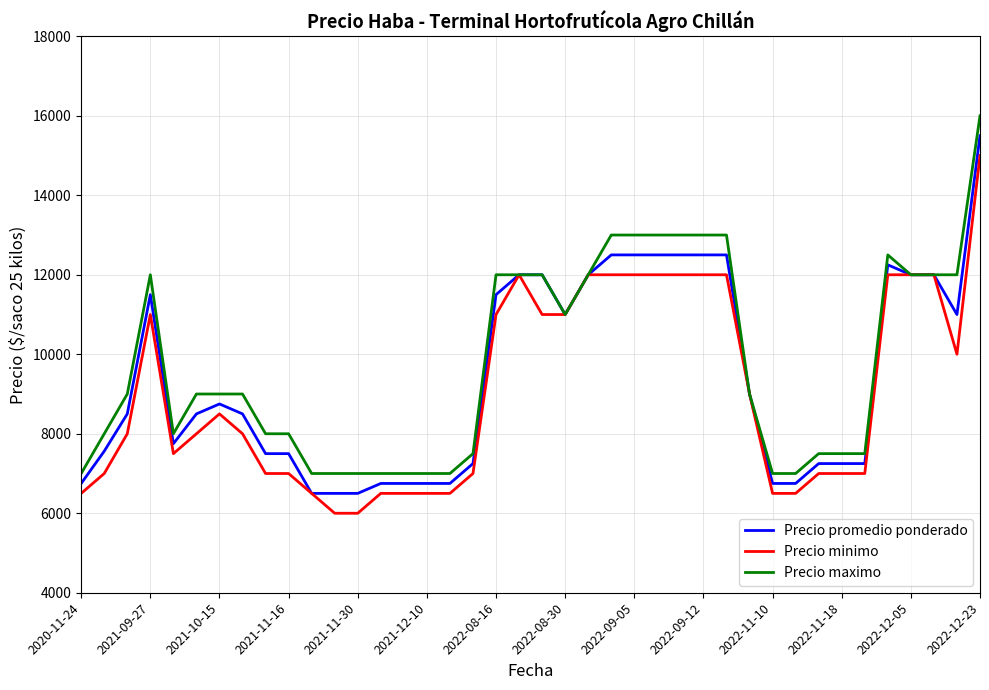

What is the maximum value shown in the chart?

16000